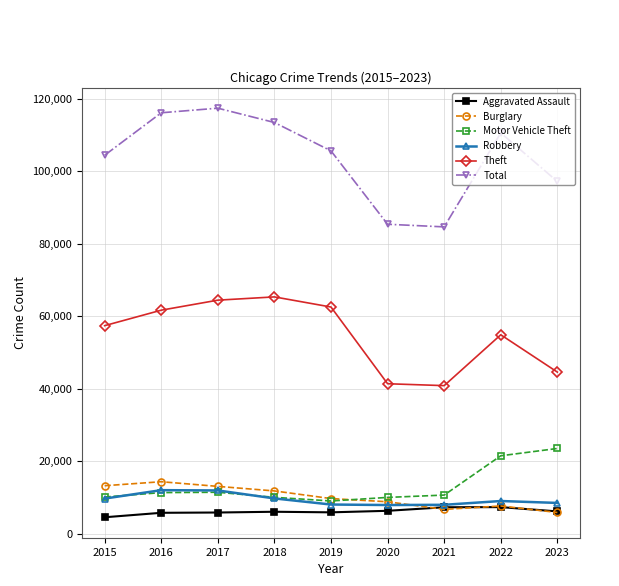

What is the total value across all series at 2018?

216111